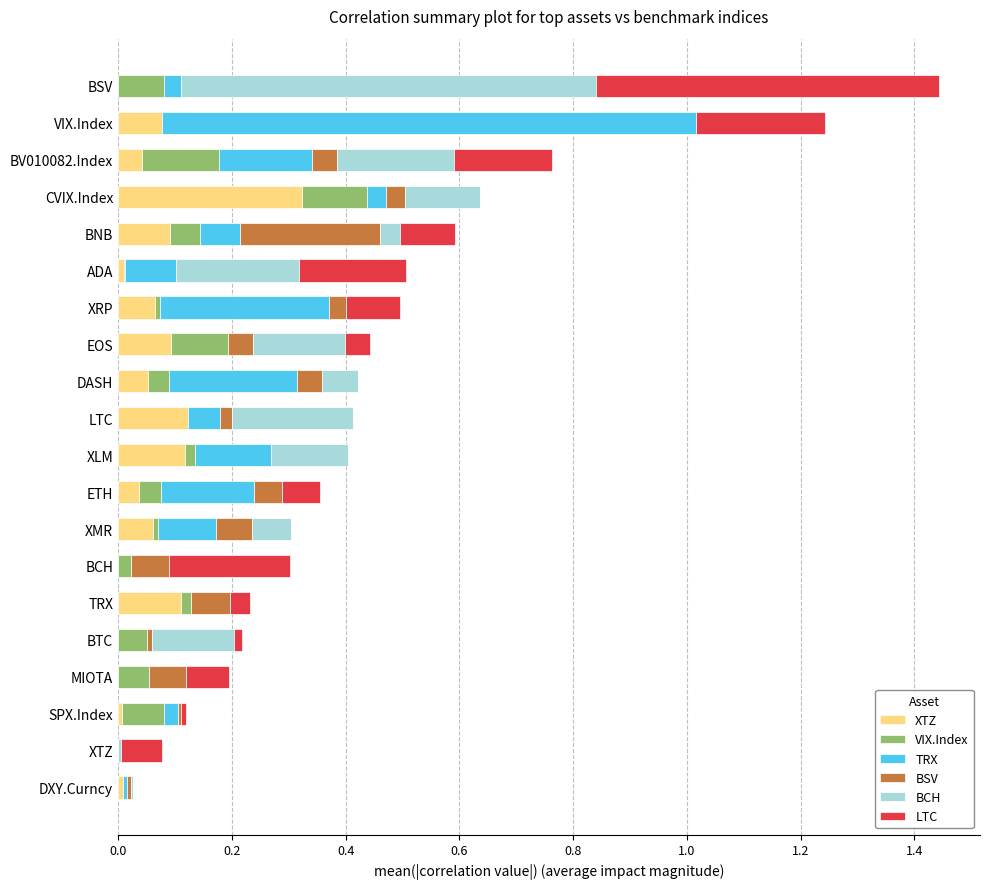

What is the total value across all series at EOS?

0.4